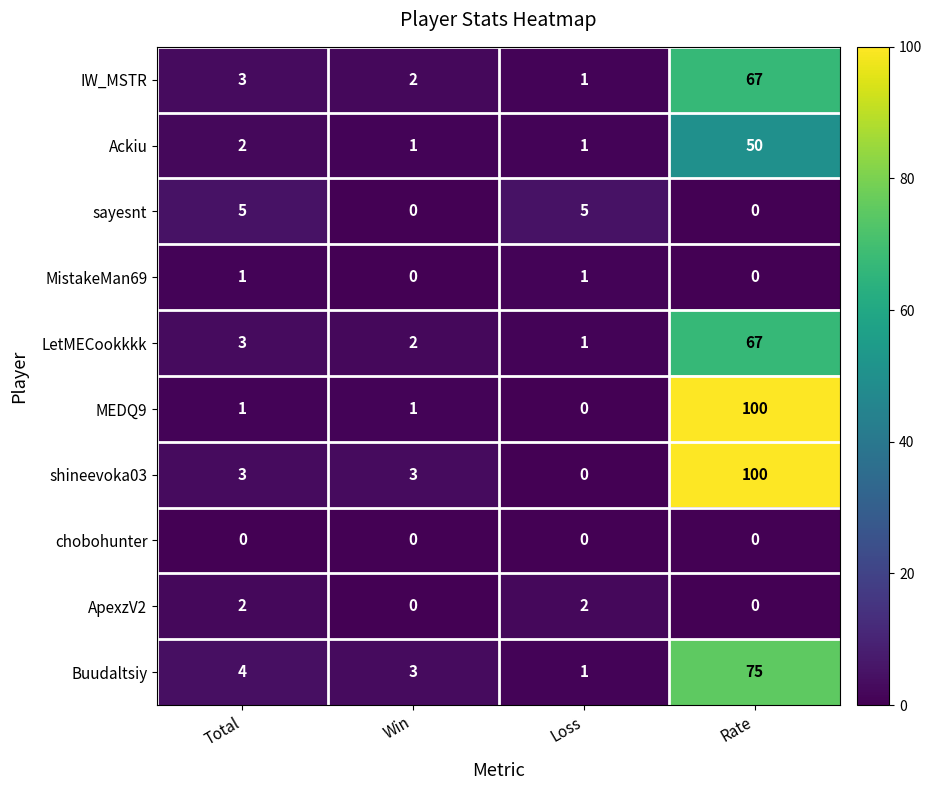

How many distinct data groups are displayed?

10